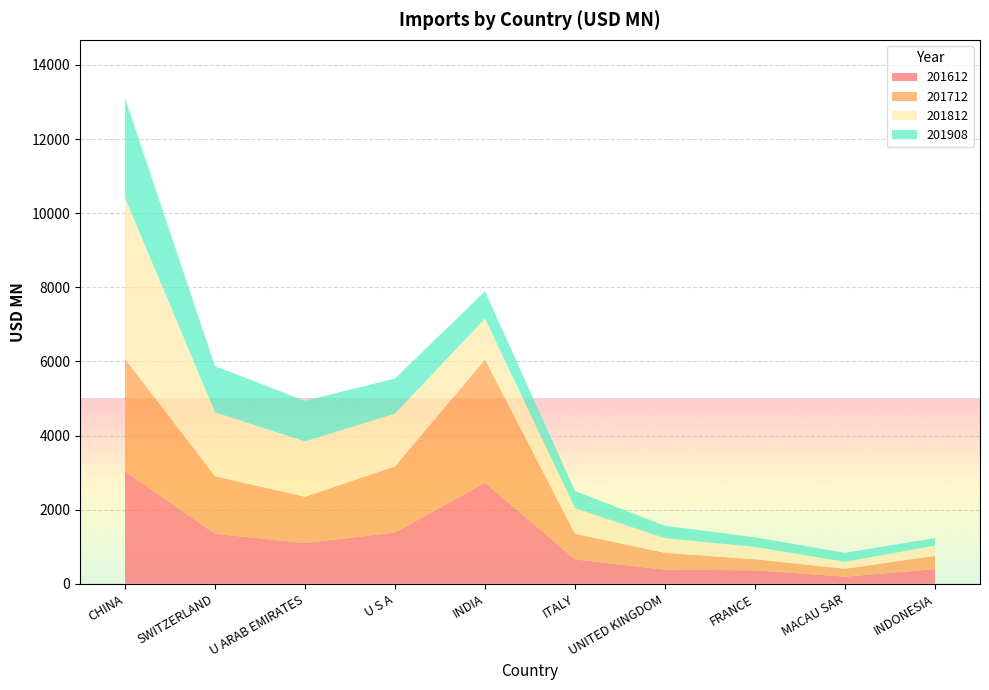

Reading right to left, transcribe all the data shown in this chart.

201612: INDONESIA=395.1	MACAU SAR=192.7	FRANCE=364.3	UNITED KINGDOM=378.2	ITALY=659.5	INDIA=2726.9	U S A=1383.4	U ARAB EMIRATES=1098.0	SWITZERLAND=1348.8	CHINA=3036.3
201712: INDONESIA=358.8	MACAU SAR=212.8	FRANCE=297.0	UNITED KINGDOM=457.2	ITALY=688.8	INDIA=3322.5	U S A=1784.7	U ARAB EMIRATES=1250.0	SWITZERLAND=1554.0	CHINA=3032.4
201812: INDONESIA=274.8	MACAU SAR=189.0	FRANCE=335.9	UNITED KINGDOM=394.2	ITALY=692.4	INDIA=1106.8	U S A=1425.6	U ARAB EMIRATES=1496.0	SWITZERLAND=1725.5	CHINA=4346.7
201908: INDONESIA=204.0	MACAU SAR=242.0	FRANCE=257.6	UNITED KINGDOM=334.8	ITALY=463.0	INDIA=737.6	U S A=945.6	U ARAB EMIRATES=1092.4	SWITZERLAND=1247.5	CHINA=2690.0